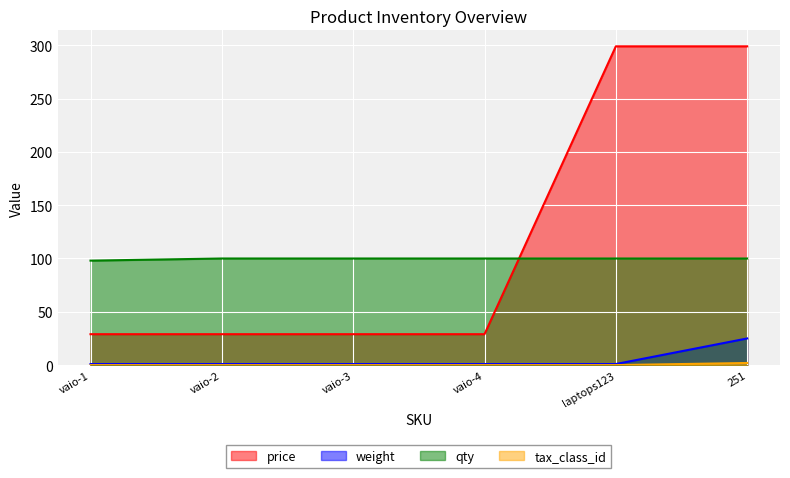

List the labels in order of tax_class_id value, smallest first.

vaio-1, vaio-2, vaio-3, vaio-4, laptops123, 251